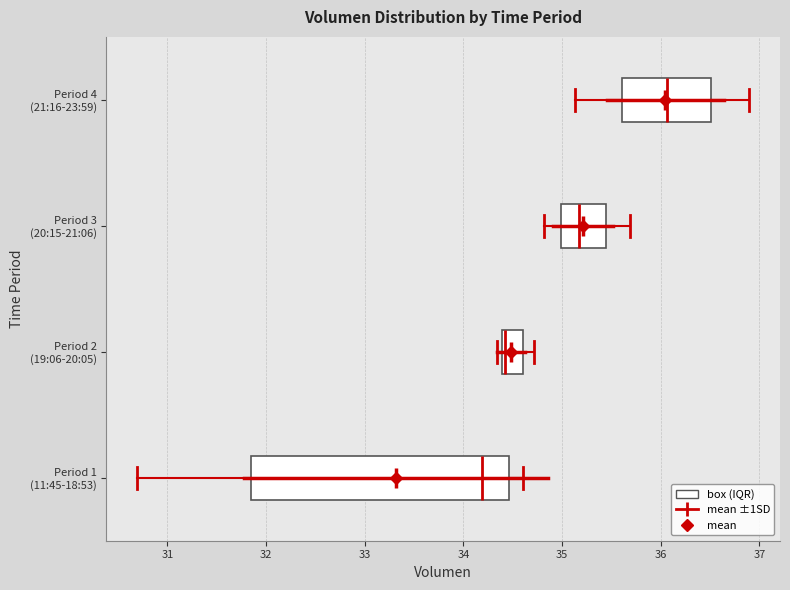

Reading bottom to top, read every box against the x-axis: the position of its median line, the range the box covers, and the ends of its whiskers. The values are not printed on the chart, so give them approximately, as read against the axis.

Period 1 (11:45-18:53): median 34.2, box 31.8 to 34.5, whiskers 30.7 to 34.6
Period 2 (19:06-20:05): median 34.4 (just right of the box's left edge), box 34.4 to 34.6, whiskers 34.3 to 34.7
Period 3 (20:15-21:06): median 35.2, box 35.0 to 35.4, whiskers 34.8 to 35.7
Period 4 (21:16-23:59): median 36.1, box 35.6 to 36.5, whiskers 35.1 to 36.9